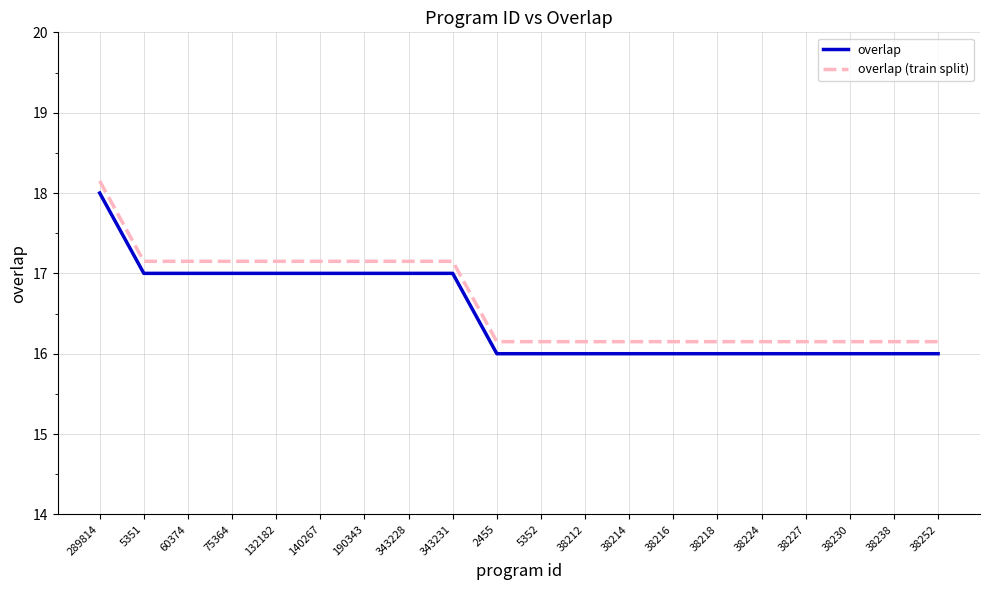

How many overlap values are between 16 and 17?

19